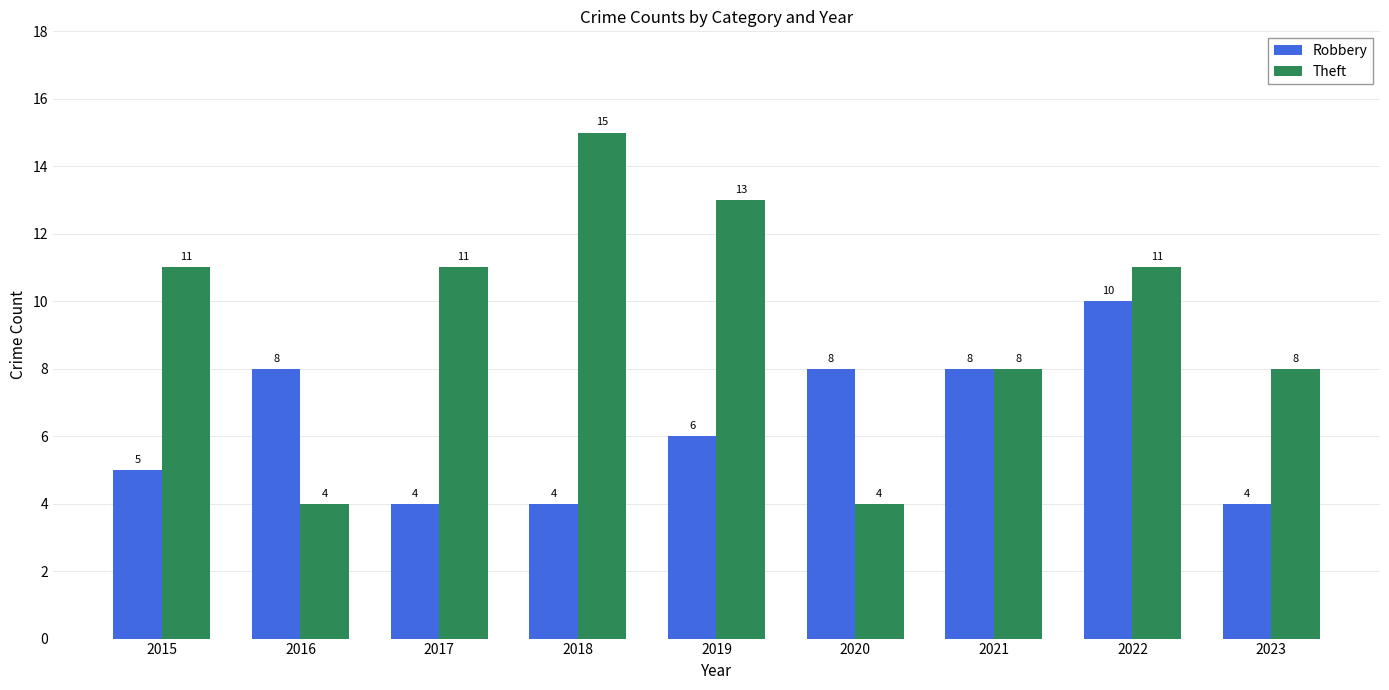

Between 2015 and 2020, which series saw the biggest shift?

Theft